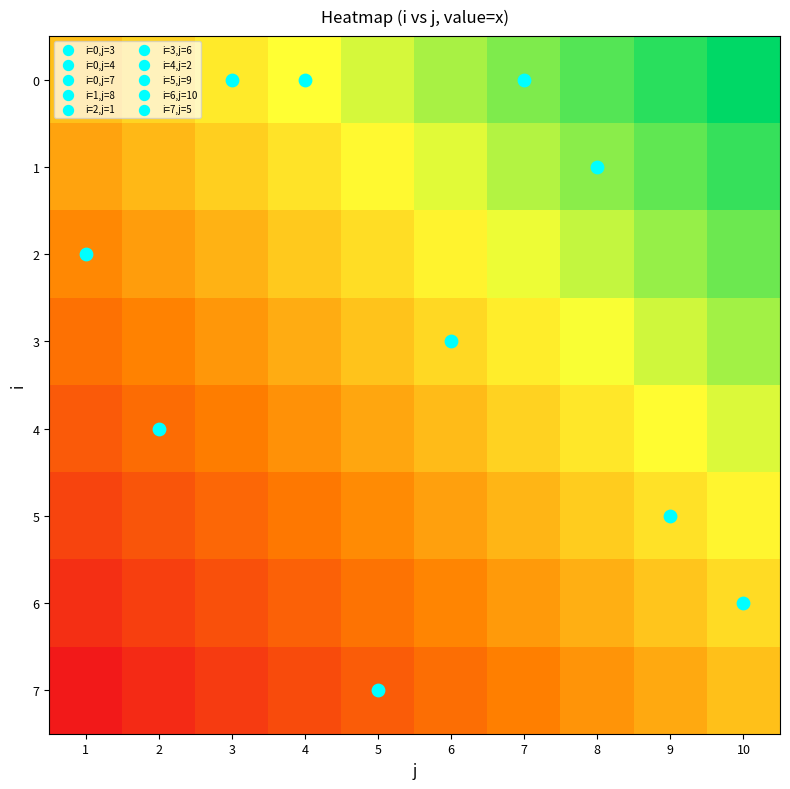

At 9, list the series in order from smallest to largest.

7, 6, 5, 4, 3, 2, 1, 0